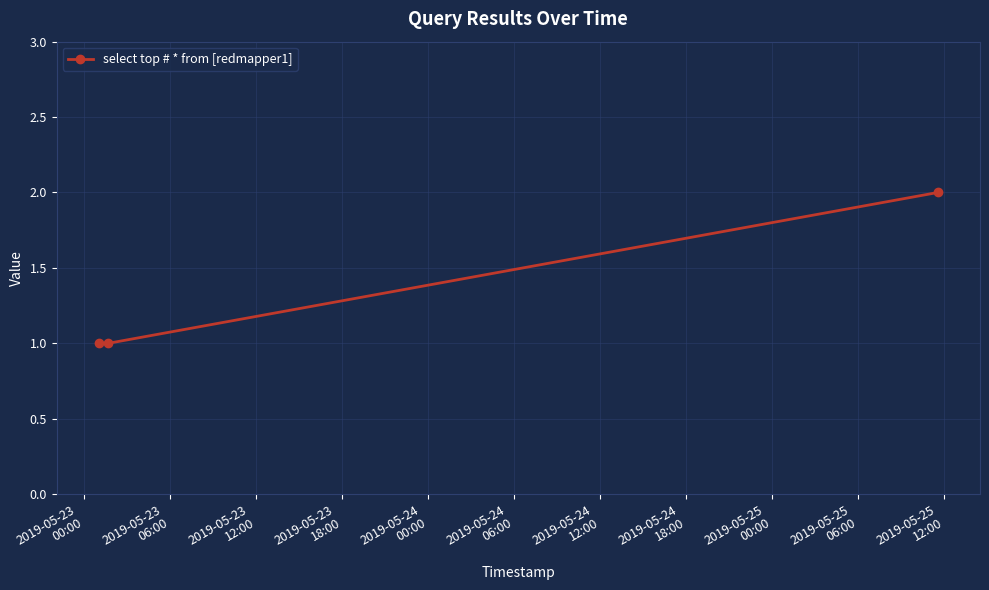

Reading left to right, transcribe all the data shown in this chart.

1	1	2